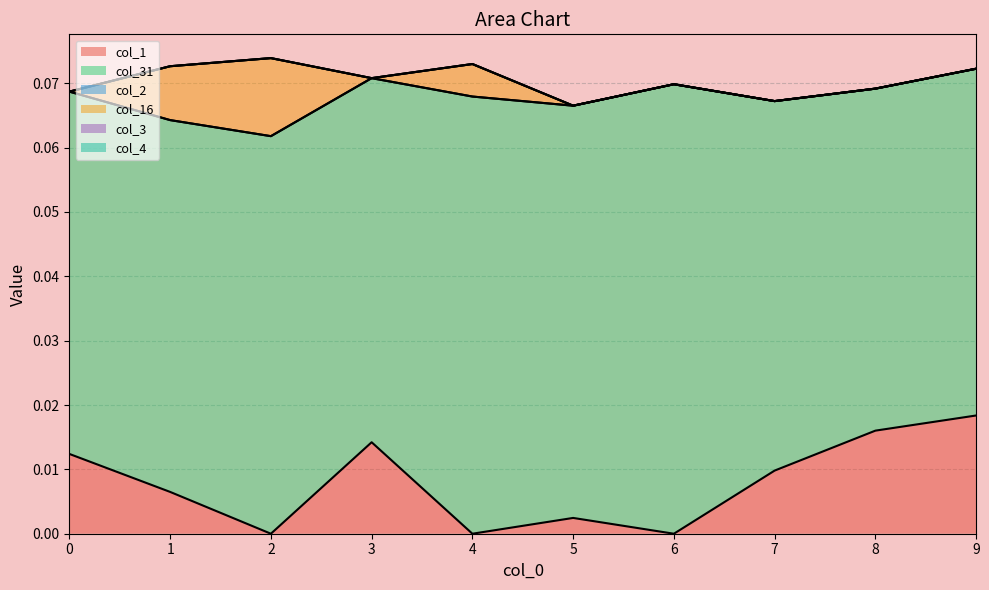

True or false: col_31 and col_3 intersect in this chart.

False